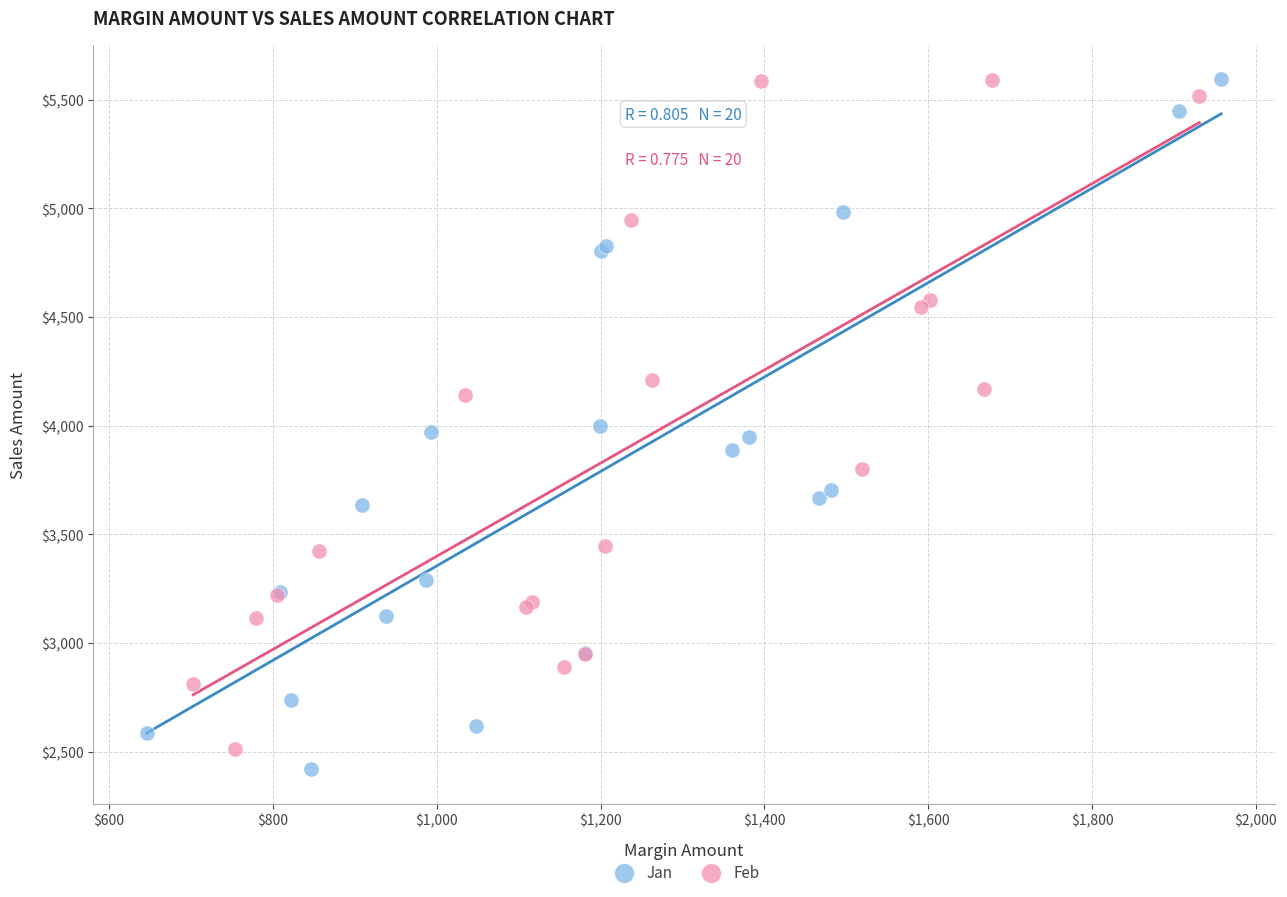

Which series contains the lowest Y value?

Jan